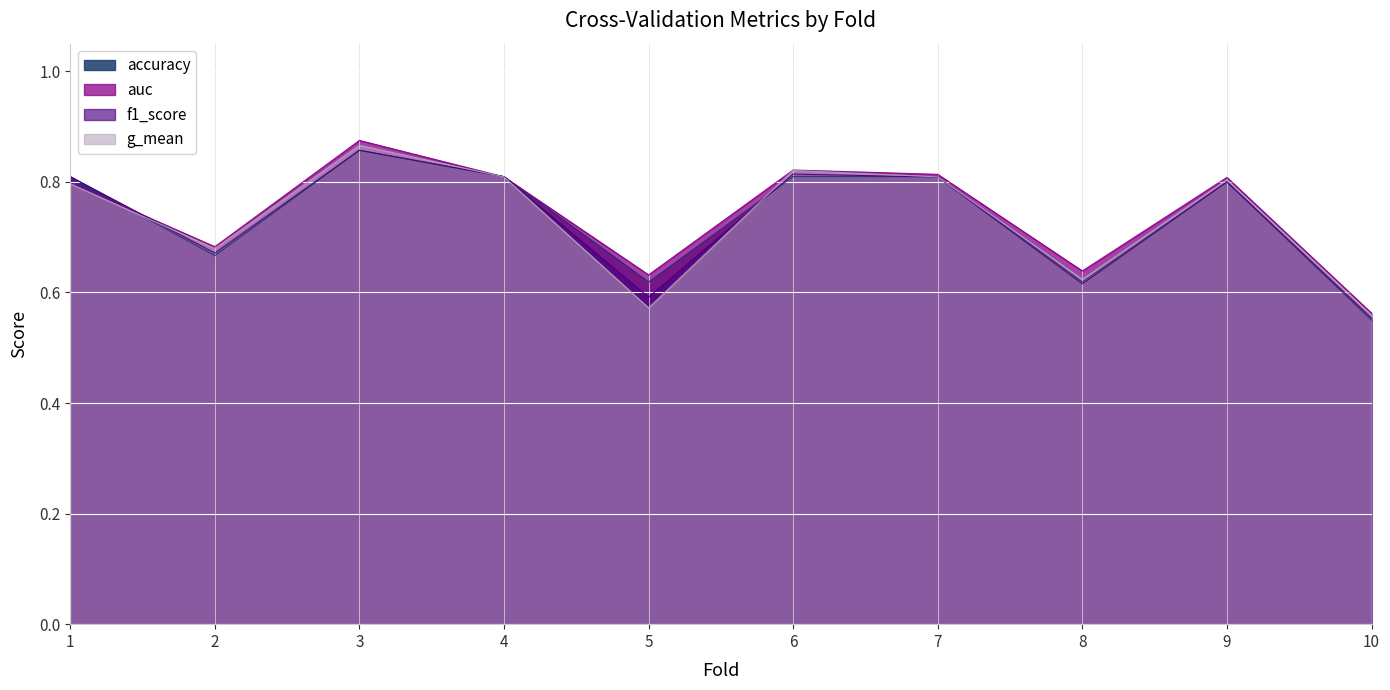

What are all the series names shown in the legend?

accuracy, auc, f1_score, g_mean